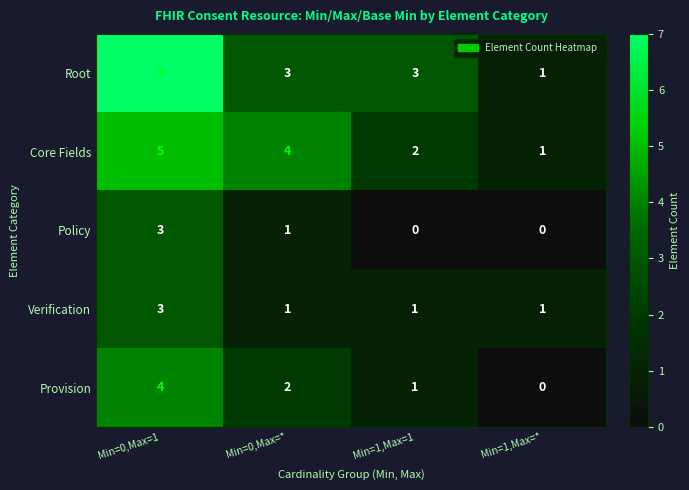

Which category has the highest value in the Root series?

Min=0,Max=1